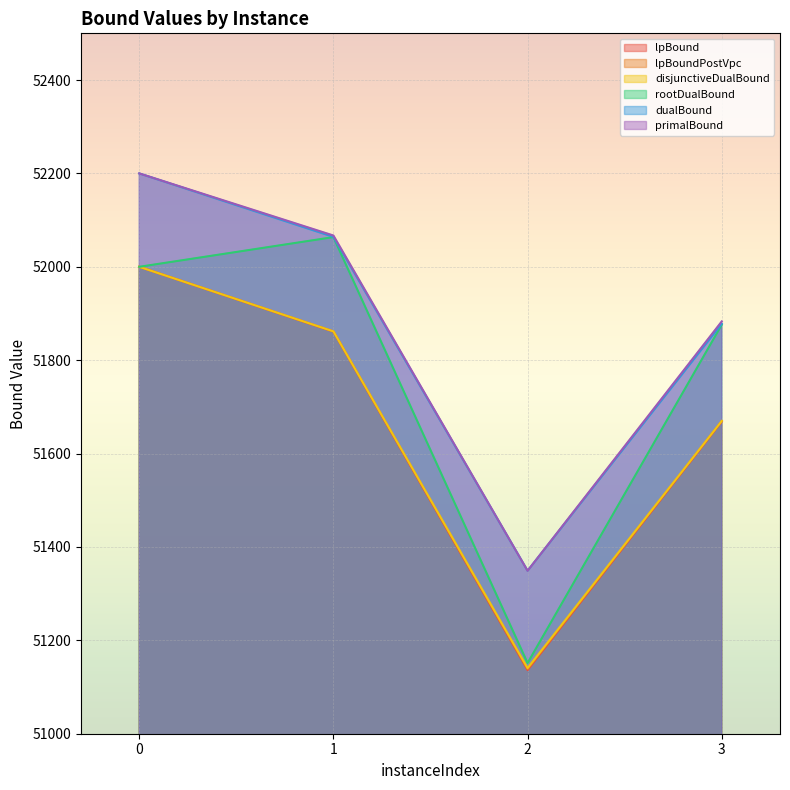

List the labels in order of primalBound value, largest first.

0, 1, 3, 2